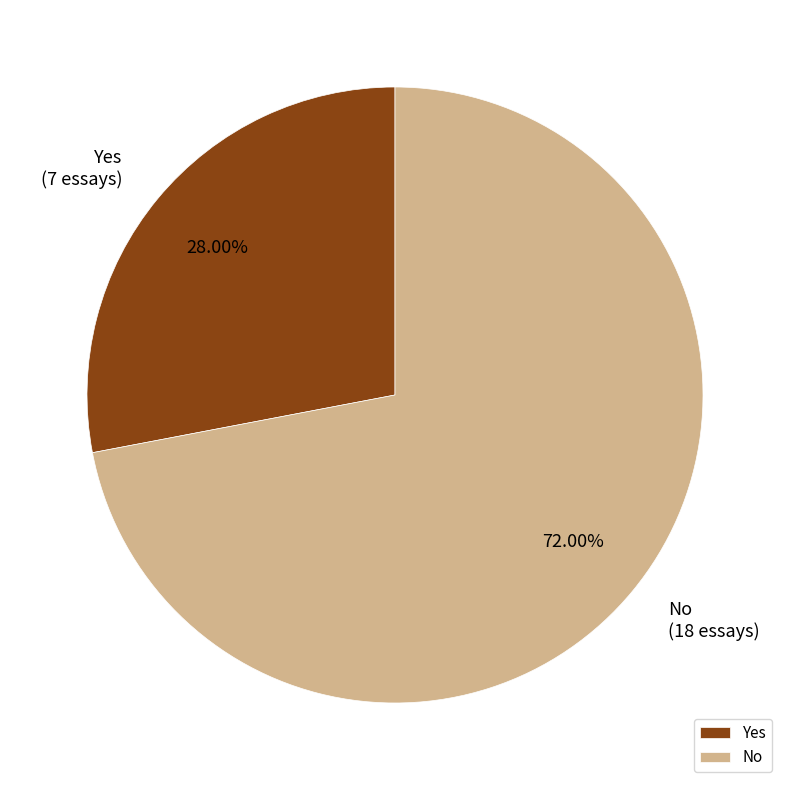

How many slices are in this pie chart?

2